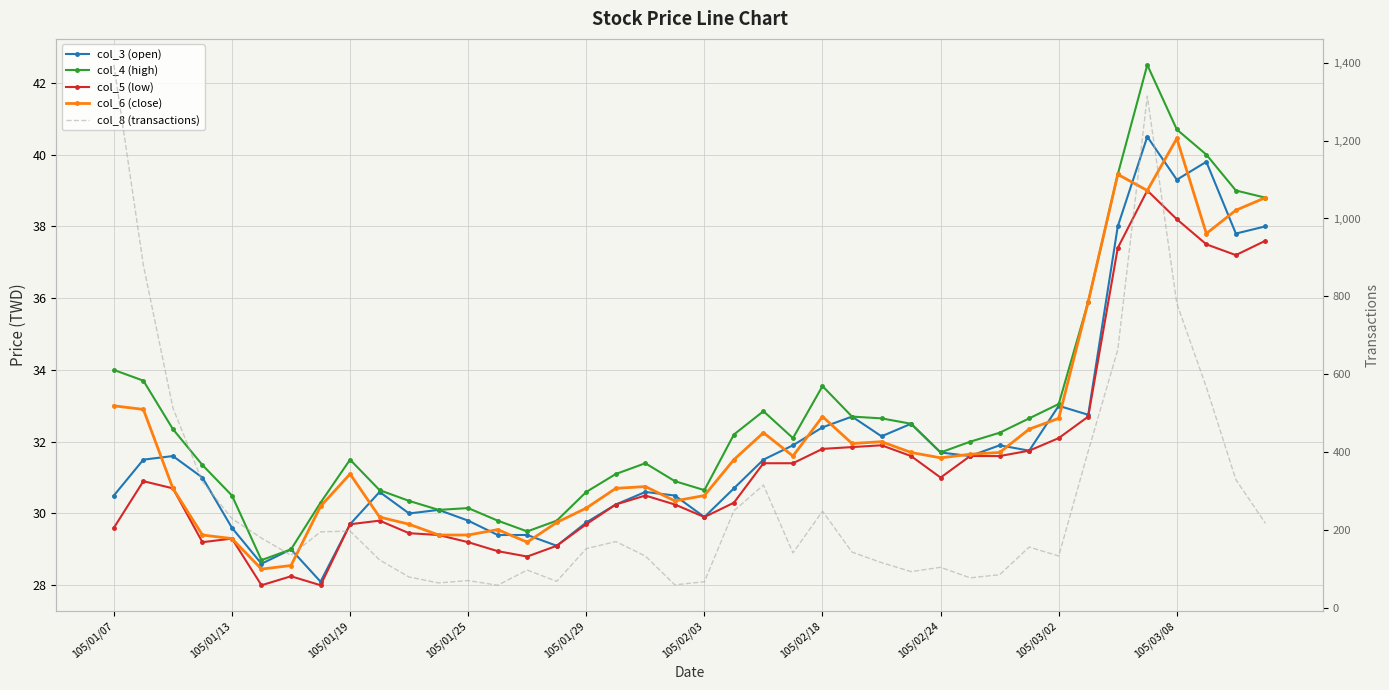

True or false: col_3 (open) and col_8 (transactions) intersect in this chart.

False